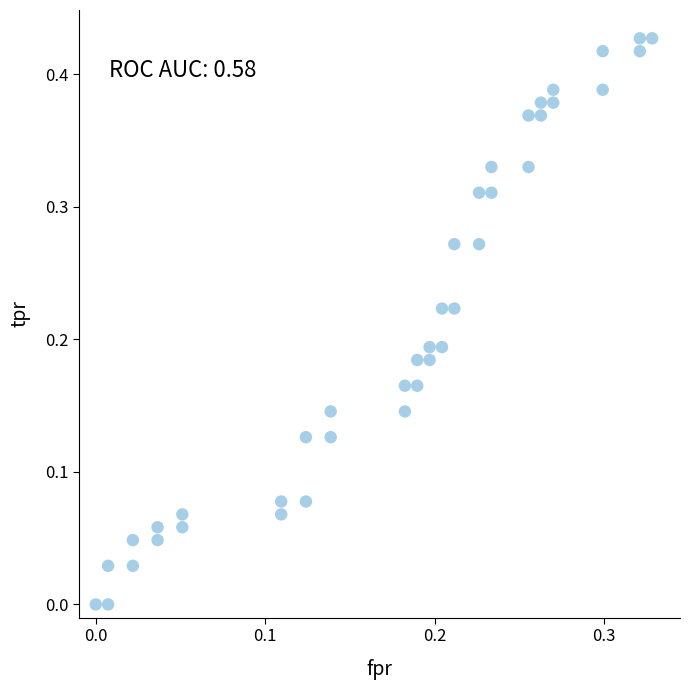

How many points are shown in the scatter plot?

40